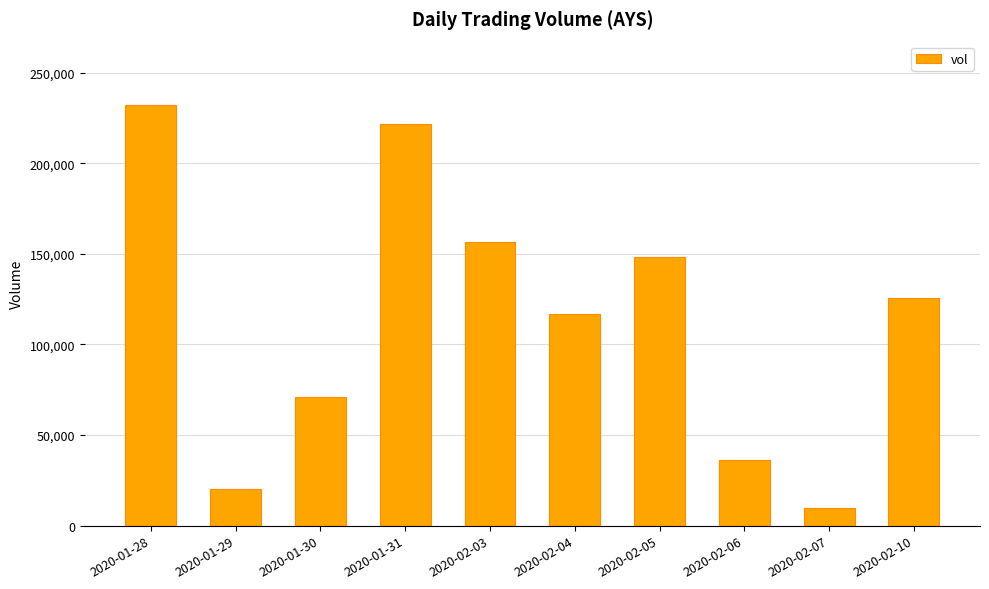

What position from the left is 2020-02-06?

8